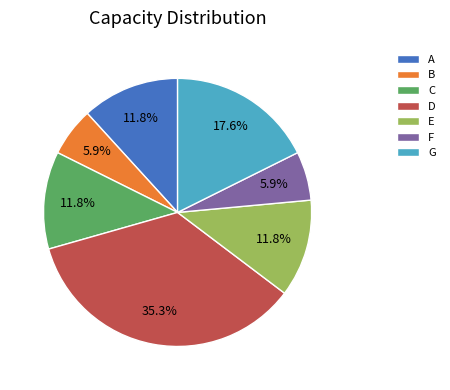

How many slices are in this pie chart?

7